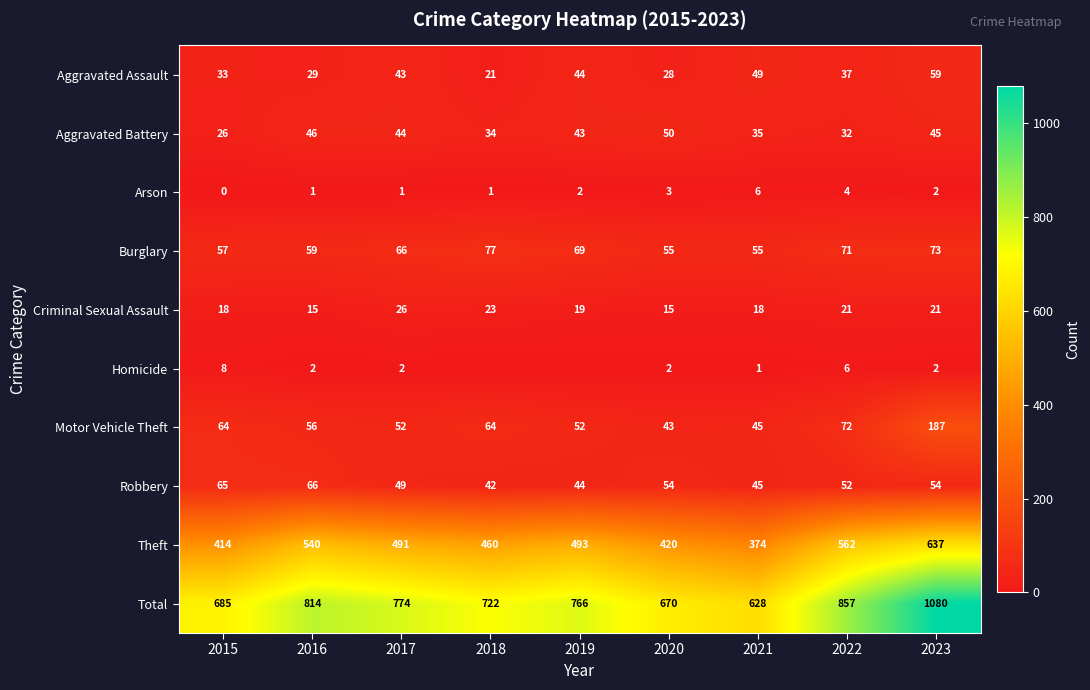

Is the value of Motor Vehicle Theft at 2015 greater than the value of Burglary at 2021?

Yes